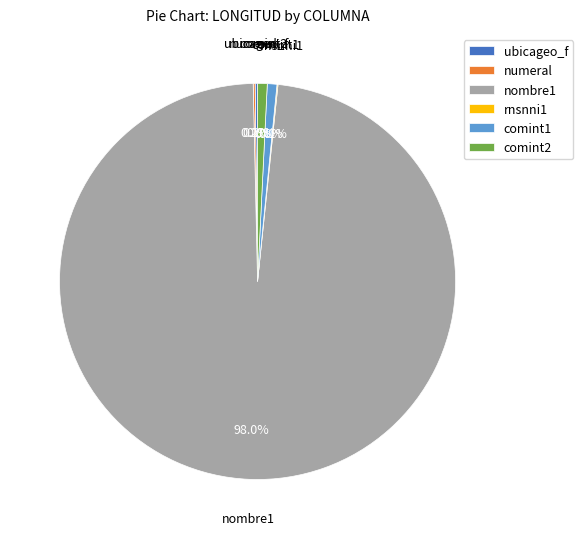

The nombre1 slice represents 85% of the pie. True or false?

False